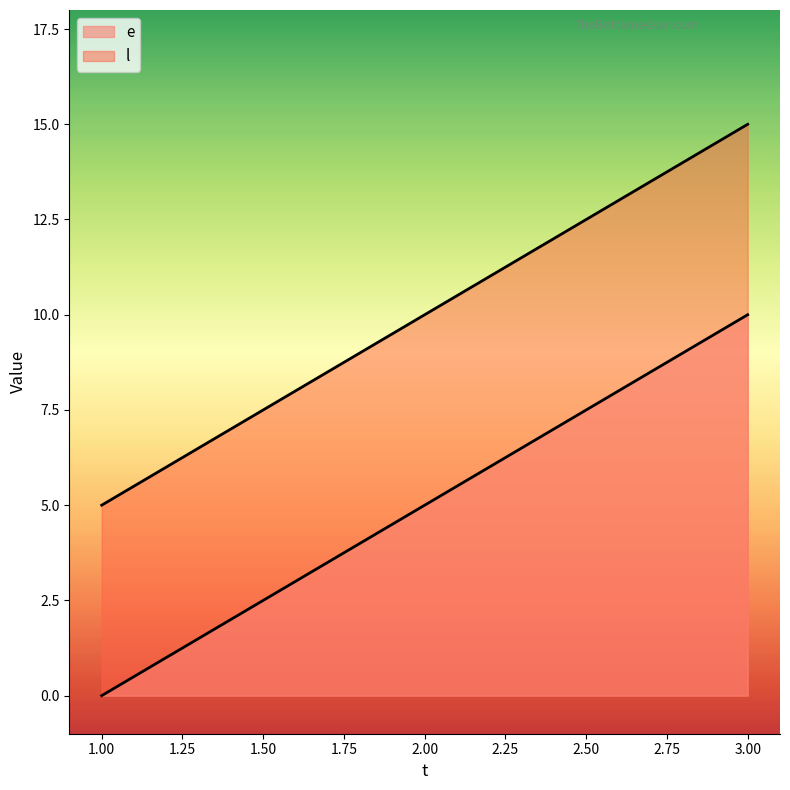

The value of l at 2 is 5. True or false?

False